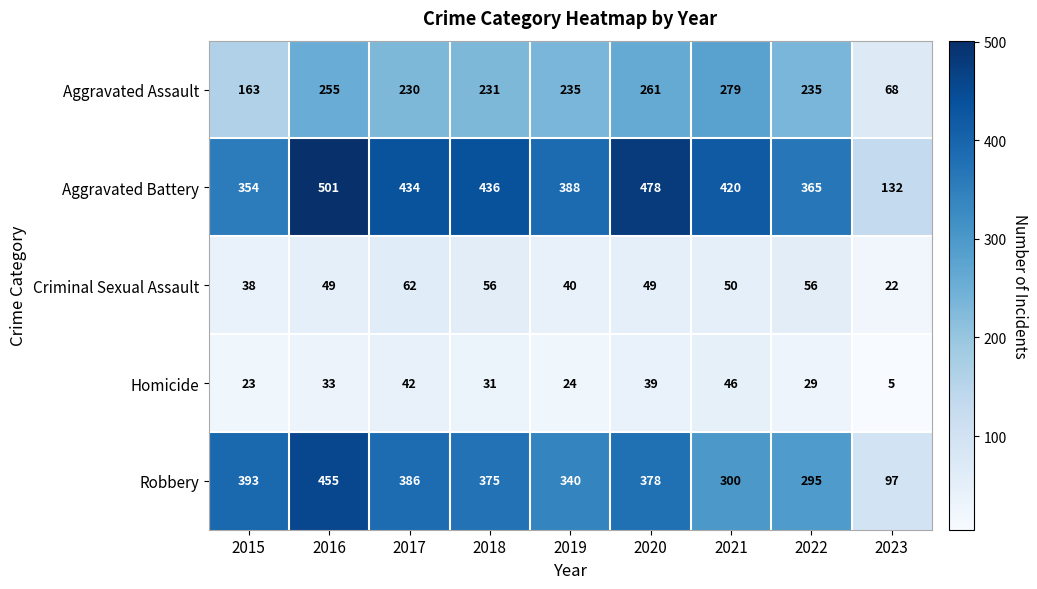

What is the difference between the Robbery values at 2020 and 2017?

8